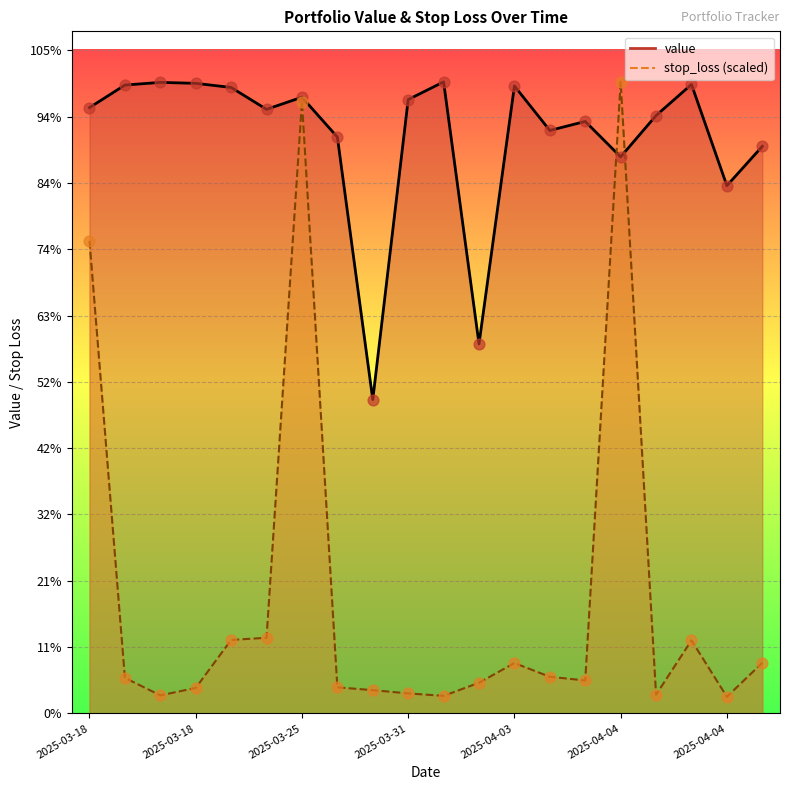

Which series has the largest total across all categories?

value